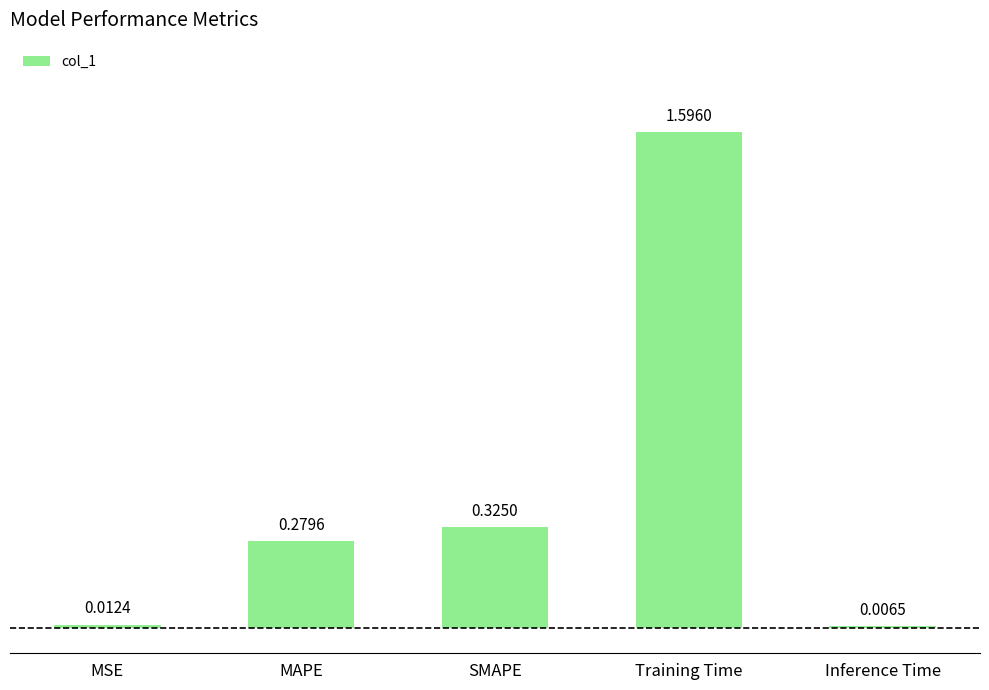

What is the label of the 1st bar from the left?

MSE